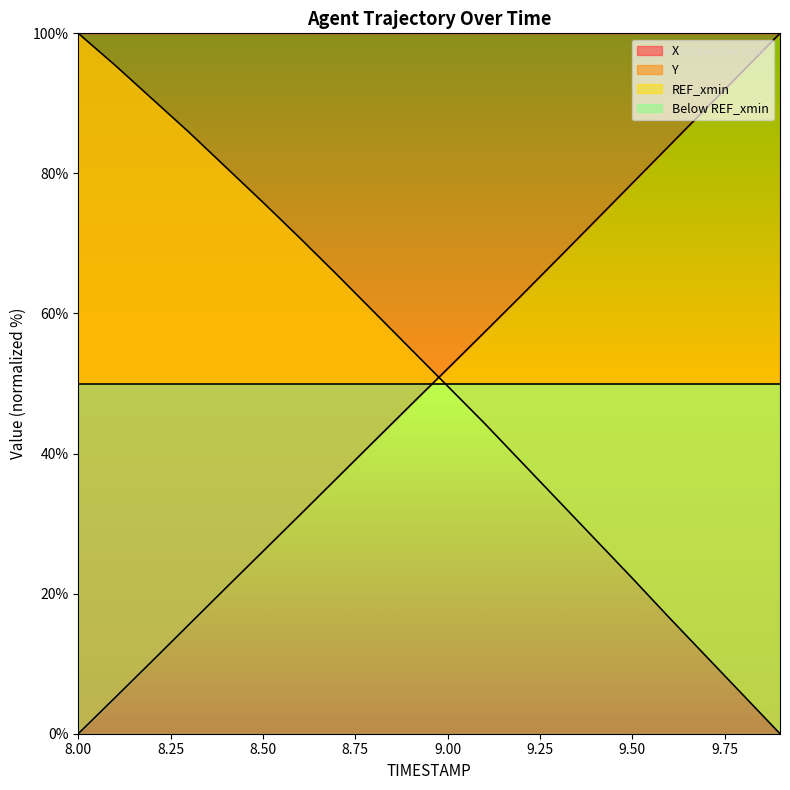

Which series has the largest range (max minus min)?

X